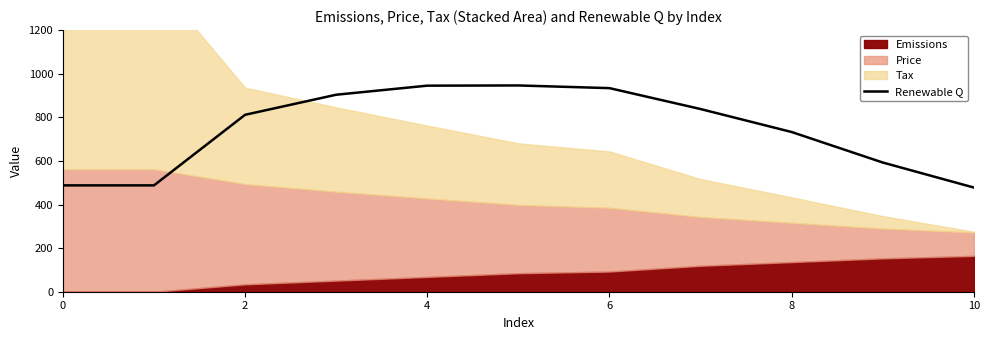

What is the greatest value displayed?

946.1